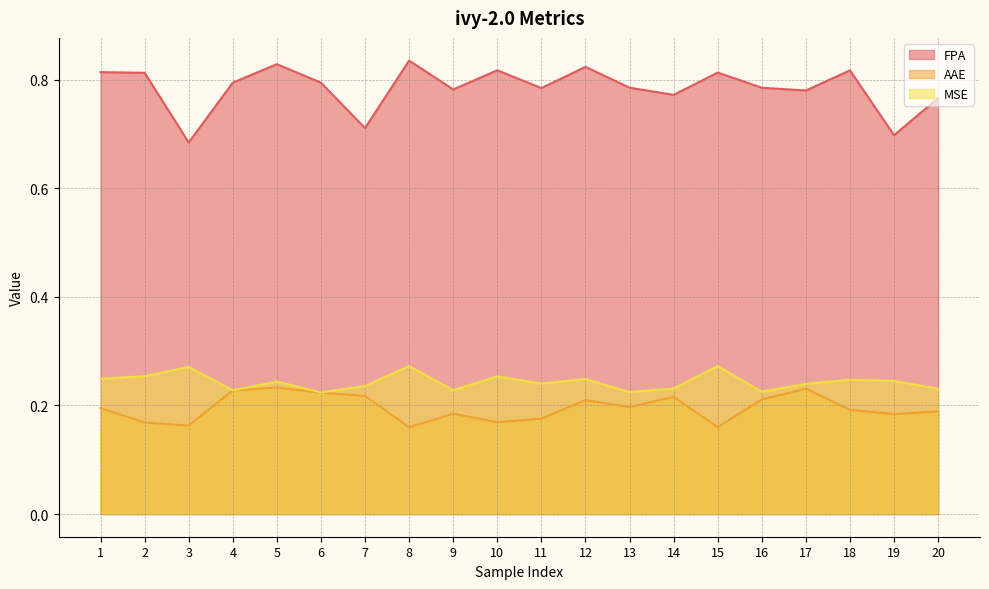

True or false: AAE and FPA intersect in this chart.

False